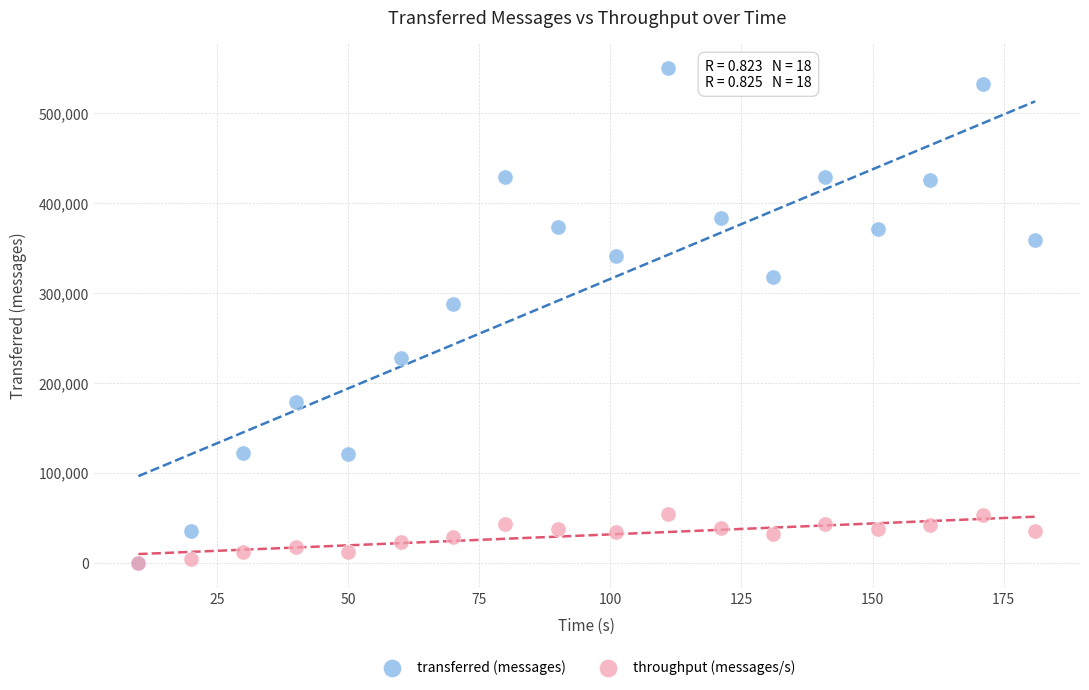

In the transferred (messages) series, what Y value is closest to 275340?

287360